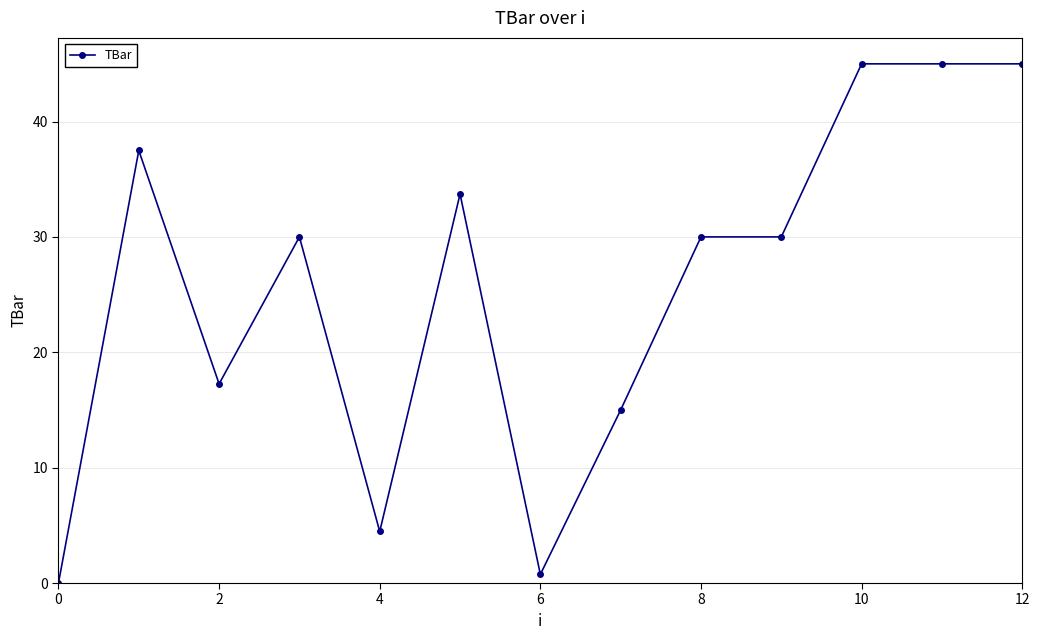

What is the difference between the maximum and minimum values?

45.0